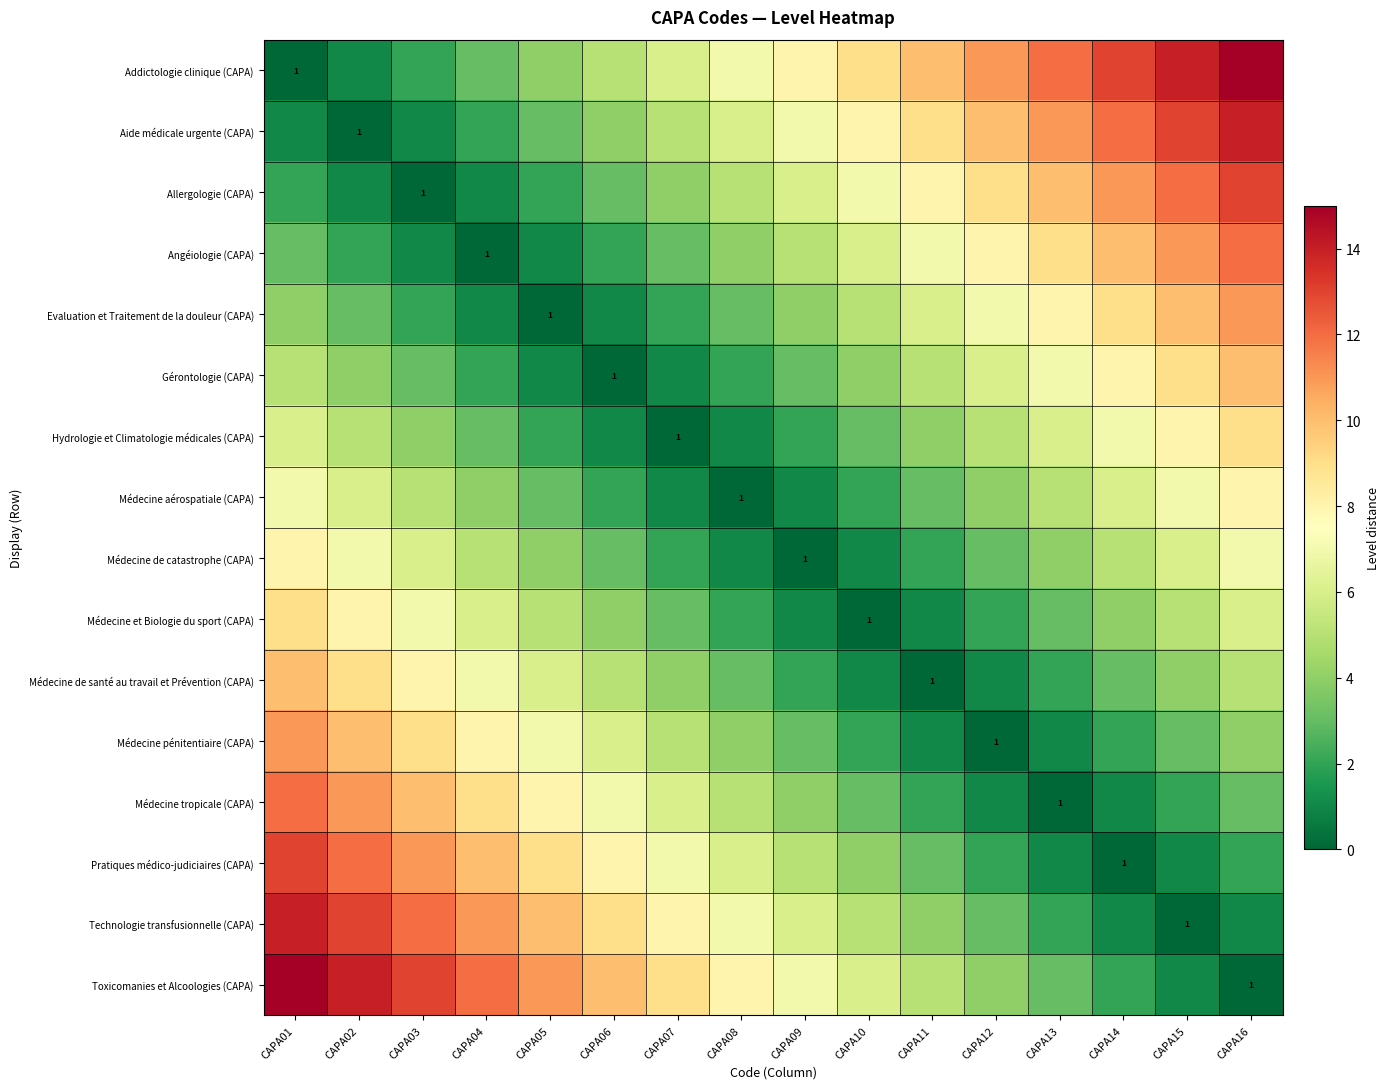

What is the approximate value of Aide médicale urgente (CAPA) at CAPA12, to the nearest 10?

10